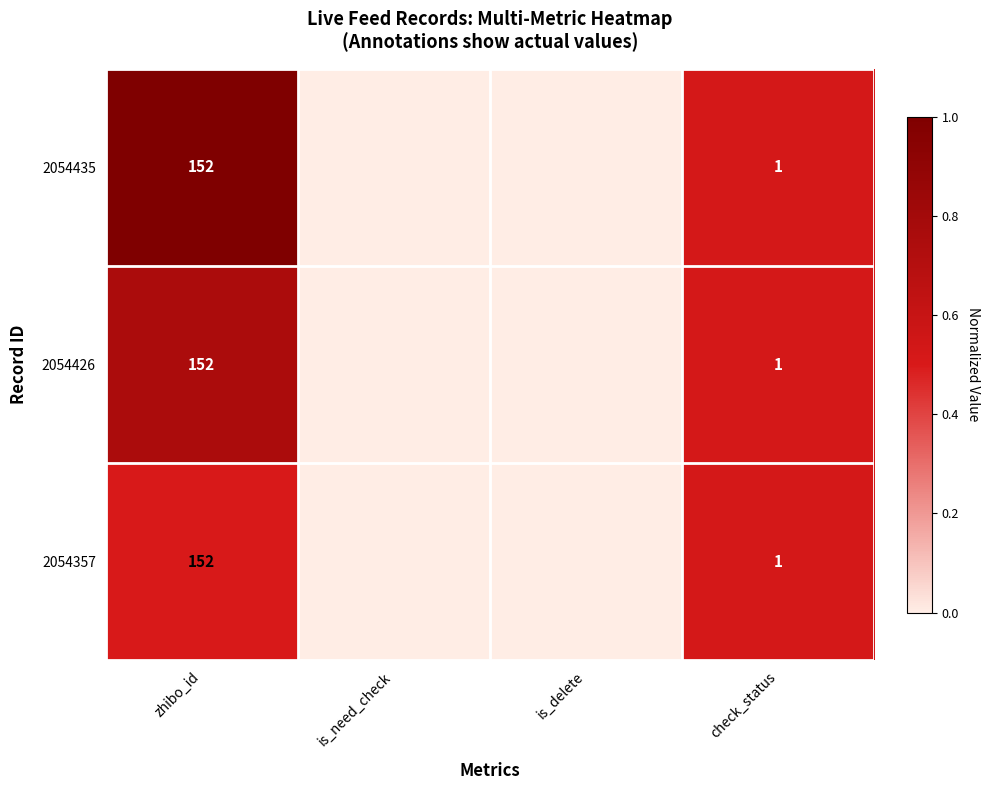

What is the total value across all series at zhibo_id?

456